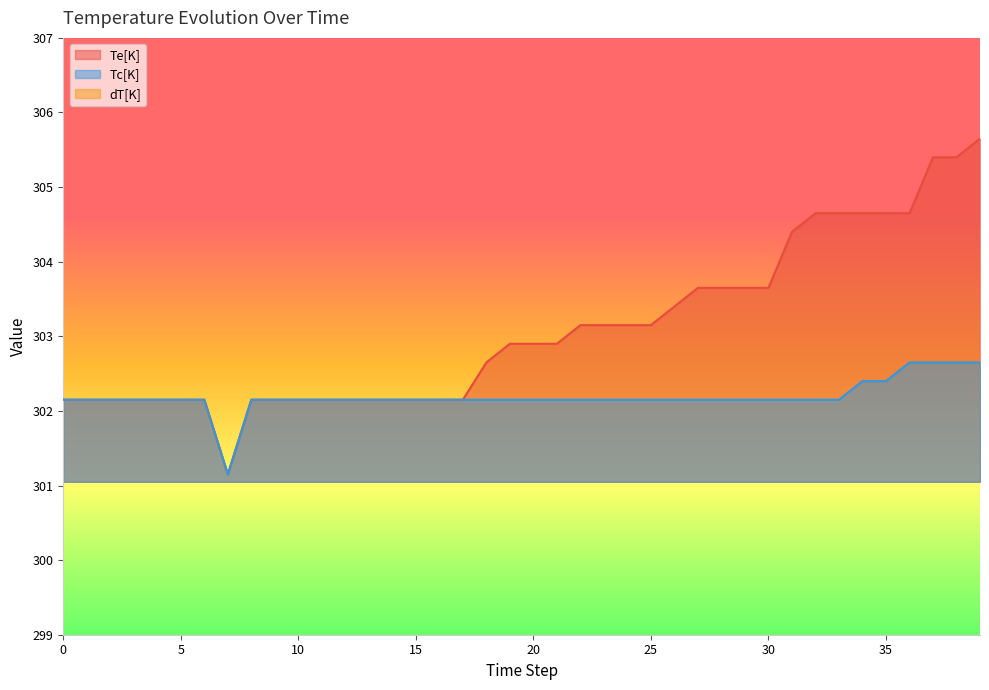

True or false: Te[K] and Tc[K] intersect in this chart.

False